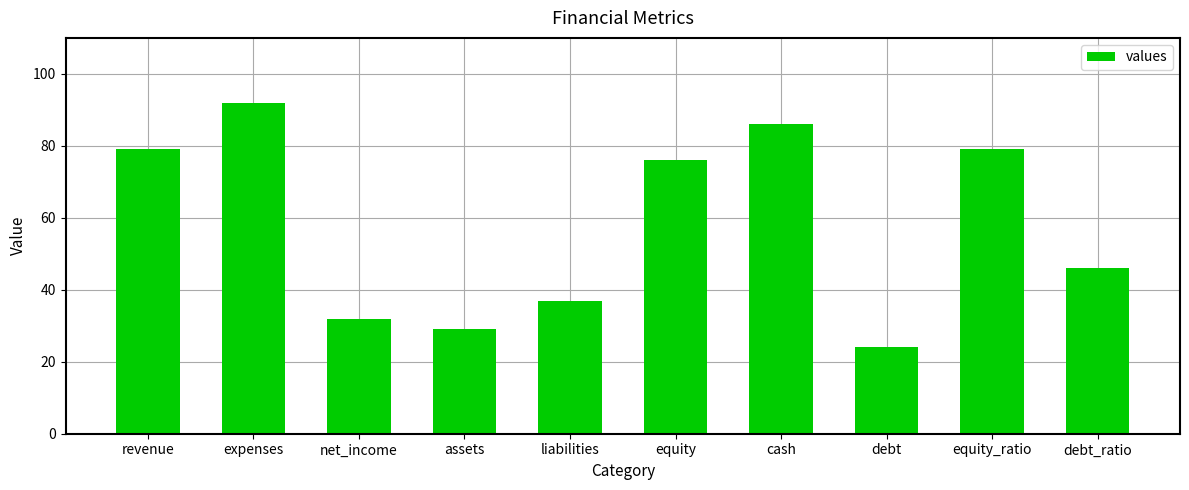

Reading right to left, what are all the values shown in this chart?

46	79	24	86	76	37	29	32	92	79